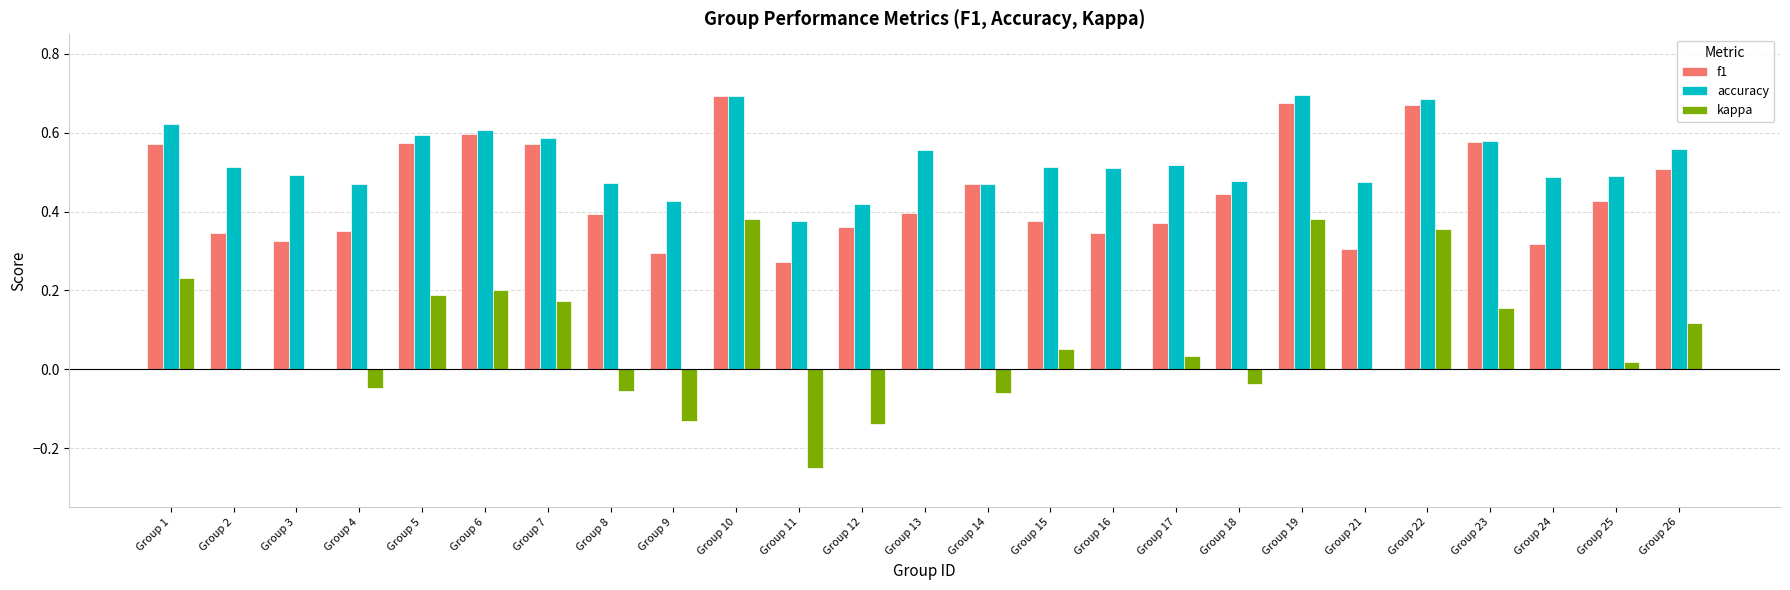

Are the bars horizontal?

No